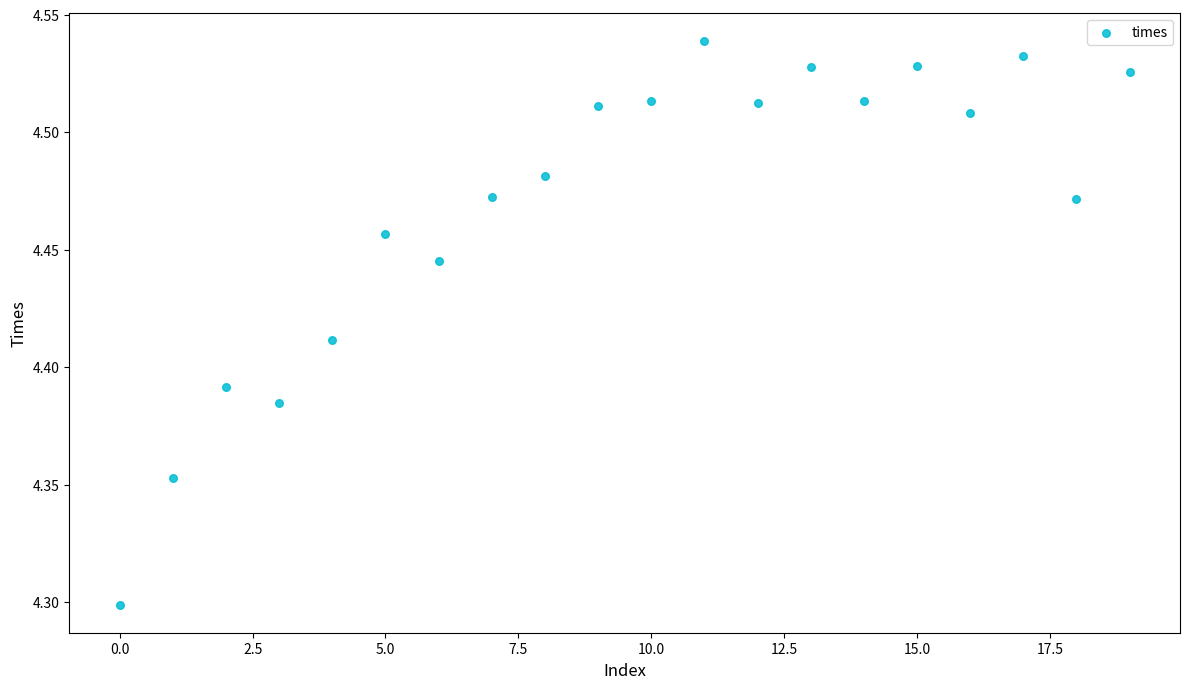

What Y value in the scatter plot is closest to 4?

4.3